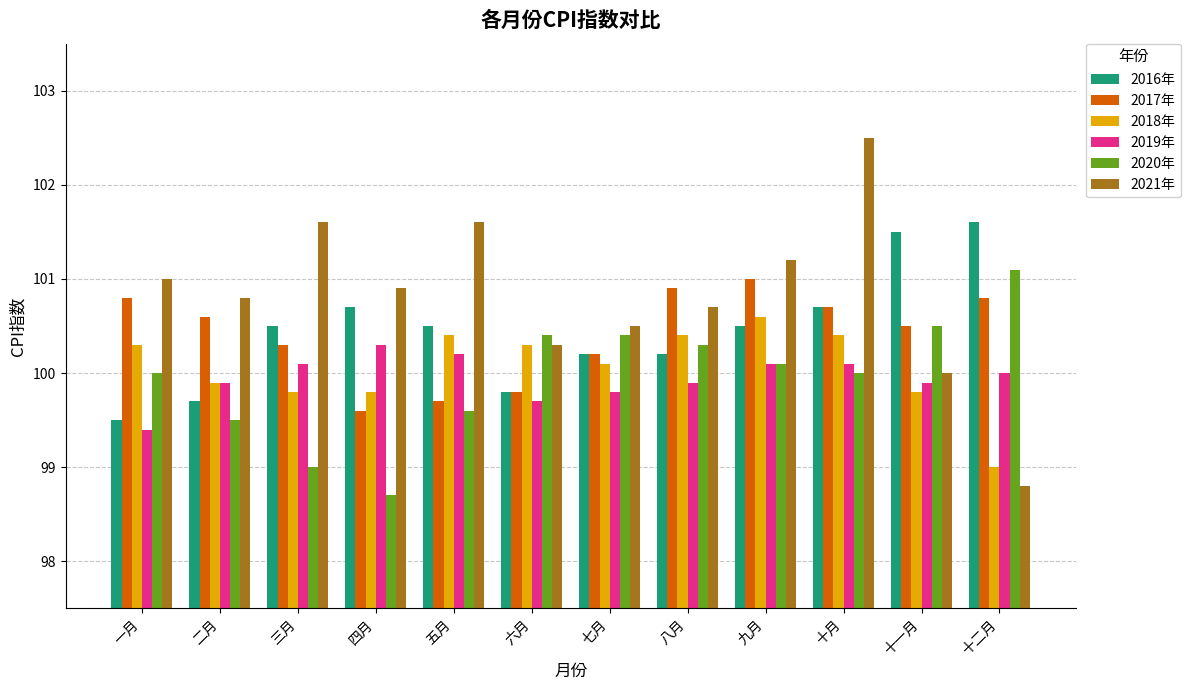

Is the value of 2019年 at 十月 greater than the value of 2016年 at 一月?

Yes